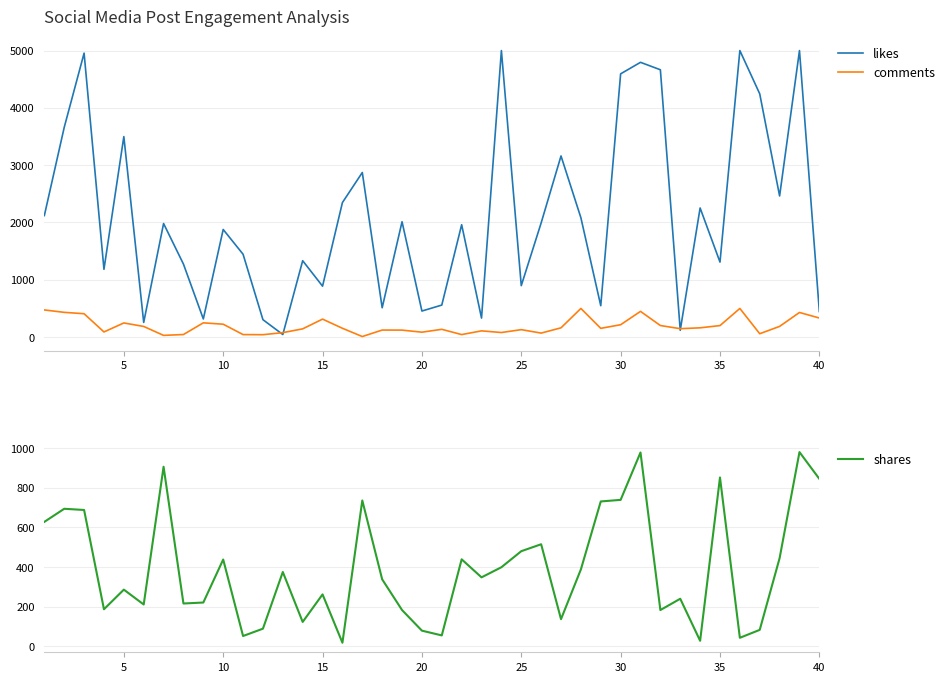

Which series ends up on top after the final intersection of likes and comments?

likes